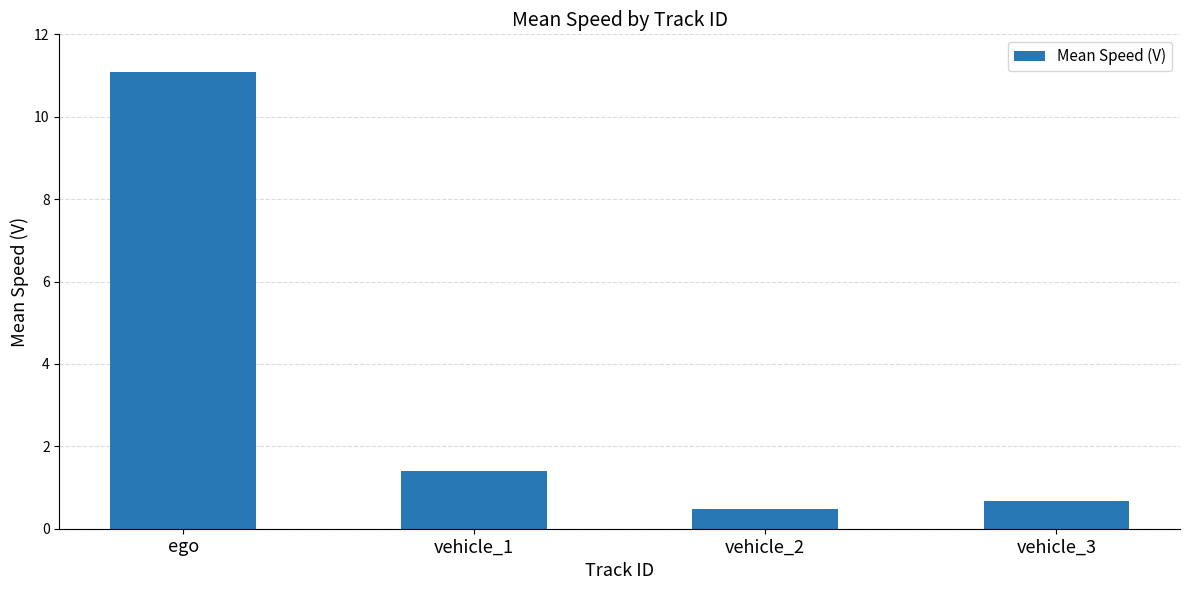

How many values are below 1?

2